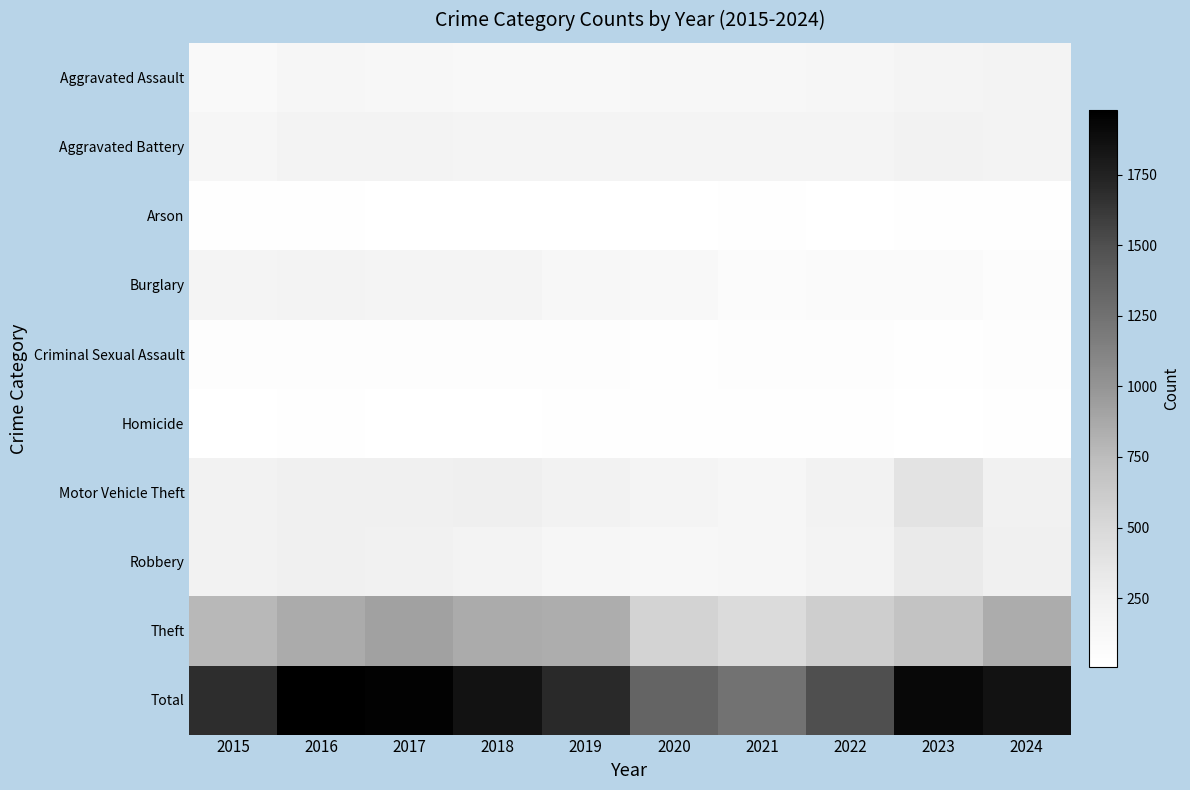

Reading left to right, extract all data points from this chart.

Aggravated Assault: 2015=95	2016=146	2017=131	2018=119	2019=113	2020=131	2021=142	2022=146	2023=177	2024=192
Aggravated Battery: 2015=154	2016=196	2017=191	2018=183	2019=182	2020=180	2021=182	2022=190	2023=209	2024=194
Arson: 2015=15	2016=25	2017=12	2018=8	2019=6	2020=12	2021=17	2022=11	2023=21	2024=14
Burglary: 2015=178	2016=201	2017=189	2018=176	2019=143	2020=115	2021=71	2022=82	2023=81	2024=50
Criminal Sexual Assault: 2015=31	2016=42	2017=39	2018=38	2019=37	2020=28	2021=31	2022=39	2023=28	2024=39
Homicide: 2015=13	2016=18	2017=8	2018=8	2019=14	2020=22	2021=20	2022=21	2023=12	2024=24
Motor Vehicle Theft: 2015=211	2016=245	2017=247	2018=256	2019=216	2020=184	2021=156	2022=219	2023=384	2024=235
Robbery: 2015=212	2016=247	2017=224	2018=204	2019=150	2020=124	2021=153	2022=198	2023=316	2024=251
Theft: 2015=774	2016=858	2017=916	2018=856	2019=841	2020=550	2021=474	2022=592	2023=690	2024=852
Total: 2015=1683	2016=1978	2017=1957	2018=1848	2019=1702	2020=1346	2021=1246	2022=1498	2023=1918	2024=1851